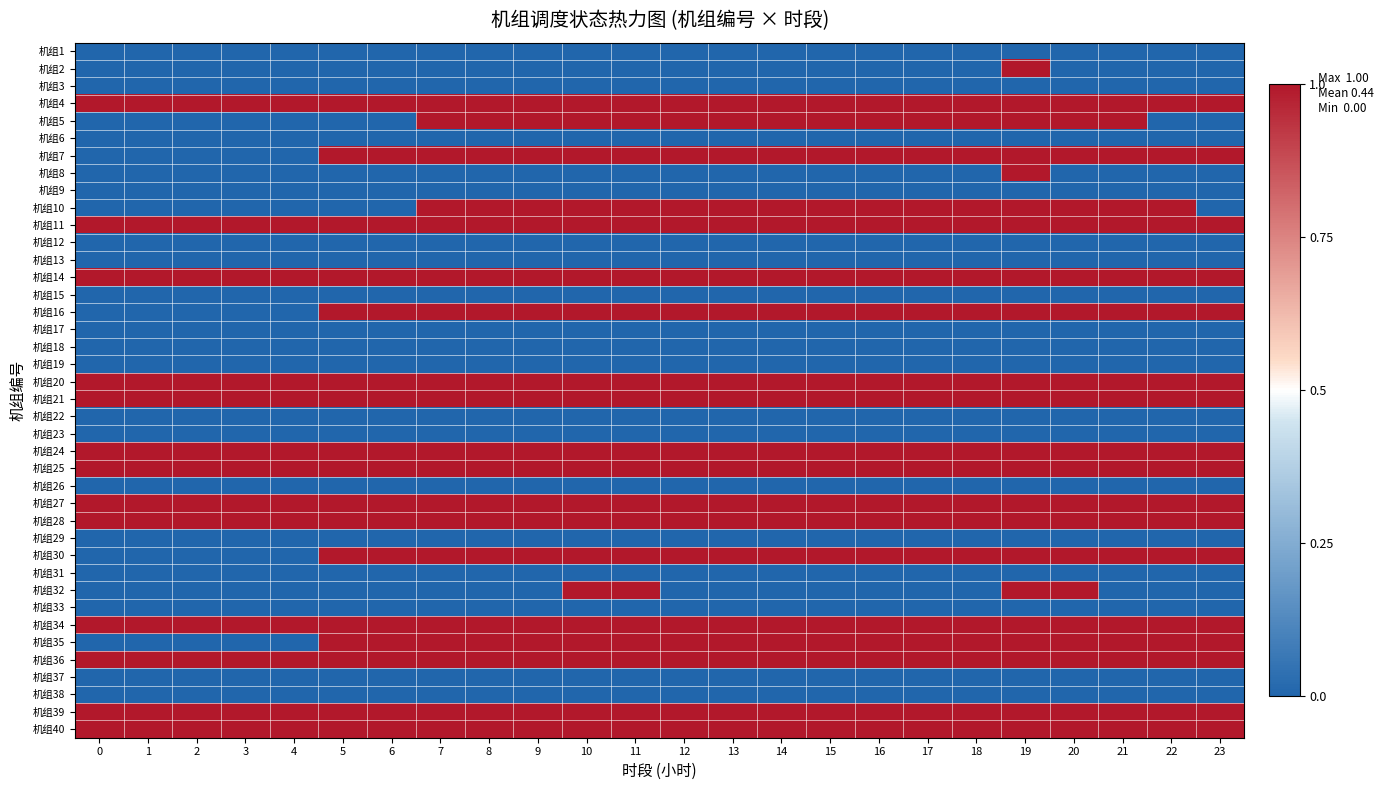

Reading left to right, list all the values displayed in this chart.

机组1: 0=0	1=0	2=0	3=0	4=0	5=0	6=0	7=0	8=0	9=0	10=0	11=0	12=0	13=0	14=0	15=0	16=0	17=0	18=0	19=0	20=0	21=0	22=0	23=0
机组2: 0=0	1=0	2=0	3=0	4=0	5=0	6=0	7=0	8=0	9=0	10=0	11=0	12=0	13=0	14=0	15=0	16=0	17=0	18=0	19=1	20=0	21=0	22=0	23=0
机组3: 0=0	1=0	2=0	3=0	4=0	5=0	6=0	7=0	8=0	9=0	10=0	11=0	12=0	13=0	14=0	15=0	16=0	17=0	18=0	19=0	20=0	21=0	22=0	23=0
机组4: 0=1	1=1	2=1	3=1	4=1	5=1	6=1	7=1	8=1	9=1	10=1	11=1	12=1	13=1	14=1	15=1	16=1	17=1	18=1	19=1	20=1	21=1	22=1	23=1
机组5: 0=0	1=0	2=0	3=0	4=0	5=0	6=0	7=1	8=1	9=1	10=1	11=1	12=1	13=1	14=1	15=1	16=1	17=1	18=1	19=1	20=1	21=1	22=0	23=0
机组6: 0=0	1=0	2=0	3=0	4=0	5=0	6=0	7=0	8=0	9=0	10=0	11=0	12=0	13=0	14=0	15=0	16=0	17=0	18=0	19=0	20=0	21=0	22=0	23=0
机组7: 0=0	1=0	2=0	3=0	4=0	5=1	6=1	7=1	8=1	9=1	10=1	11=1	12=1	13=1	14=1	15=1	16=1	17=1	18=1	19=1	20=1	21=1	22=1	23=1
机组8: 0=0	1=0	2=0	3=0	4=0	5=0	6=0	7=0	8=0	9=0	10=0	11=0	12=0	13=0	14=0	15=0	16=0	17=0	18=0	19=1	20=0	21=0	22=0	23=0
机组9: 0=0	1=0	2=0	3=0	4=0	5=0	6=0	7=0	8=0	9=0	10=0	11=0	12=0	13=0	14=0	15=0	16=0	17=0	18=0	19=0	20=0	21=0	22=0	23=0
机组10: 0=0	1=0	2=0	3=0	4=0	5=0	6=0	7=1	8=1	9=1	10=1	11=1	12=1	13=1	14=1	15=1	16=1	17=1	18=1	19=1	20=1	21=1	22=1	23=0
机组11: 0=1	1=1	2=1	3=1	4=1	5=1	6=1	7=1	8=1	9=1	10=1	11=1	12=1	13=1	14=1	15=1	16=1	17=1	18=1	19=1	20=1	21=1	22=1	23=1
机组12: 0=0	1=0	2=0	3=0	4=0	5=0	6=0	7=0	8=0	9=0	10=0	11=0	12=0	13=0	14=0	15=0	16=0	17=0	18=0	19=0	20=0	21=0	22=0	23=0
机组13: 0=0	1=0	2=0	3=0	4=0	5=0	6=0	7=0	8=0	9=0	10=0	11=0	12=0	13=0	14=0	15=0	16=0	17=0	18=0	19=0	20=0	21=0	22=0	23=0
机组14: 0=1	1=1	2=1	3=1	4=1	5=1	6=1	7=1	8=1	9=1	10=1	11=1	12=1	13=1	14=1	15=1	16=1	17=1	18=1	19=1	20=1	21=1	22=1	23=1
机组15: 0=0	1=0	2=0	3=0	4=0	5=0	6=0	7=0	8=0	9=0	10=0	11=0	12=0	13=0	14=0	15=0	16=0	17=0	18=0	19=0	20=0	21=0	22=0	23=0
机组16: 0=0	1=0	2=0	3=0	4=0	5=1	6=1	7=1	8=1	9=1	10=1	11=1	12=1	13=1	14=1	15=1	16=1	17=1	18=1	19=1	20=1	21=1	22=1	23=1
机组17: 0=0	1=0	2=0	3=0	4=0	5=0	6=0	7=0	8=0	9=0	10=0	11=0	12=0	13=0	14=0	15=0	16=0	17=0	18=0	19=0	20=0	21=0	22=0	23=0
机组18: 0=0	1=0	2=0	3=0	4=0	5=0	6=0	7=0	8=0	9=0	10=0	11=0	12=0	13=0	14=0	15=0	16=0	17=0	18=0	19=0	20=0	21=0	22=0	23=0
机组19: 0=0	1=0	2=0	3=0	4=0	5=0	6=0	7=0	8=0	9=0	10=0	11=0	12=0	13=0	14=0	15=0	16=0	17=0	18=0	19=0	20=0	21=0	22=0	23=0
机组20: 0=1	1=1	2=1	3=1	4=1	5=1	6=1	7=1	8=1	9=1	10=1	11=1	12=1	13=1	14=1	15=1	16=1	17=1	18=1	19=1	20=1	21=1	22=1	23=1
机组21: 0=1	1=1	2=1	3=1	4=1	5=1	6=1	7=1	8=1	9=1	10=1	11=1	12=1	13=1	14=1	15=1	16=1	17=1	18=1	19=1	20=1	21=1	22=1	23=1
机组22: 0=0	1=0	2=0	3=0	4=0	5=0	6=0	7=0	8=0	9=0	10=0	11=0	12=0	13=0	14=0	15=0	16=0	17=0	18=0	19=0	20=0	21=0	22=0	23=0
机组23: 0=0	1=0	2=0	3=0	4=0	5=0	6=0	7=0	8=0	9=0	10=0	11=0	12=0	13=0	14=0	15=0	16=0	17=0	18=0	19=0	20=0	21=0	22=0	23=0
机组24: 0=1	1=1	2=1	3=1	4=1	5=1	6=1	7=1	8=1	9=1	10=1	11=1	12=1	13=1	14=1	15=1	16=1	17=1	18=1	19=1	20=1	21=1	22=1	23=1
机组25: 0=1	1=1	2=1	3=1	4=1	5=1	6=1	7=1	8=1	9=1	10=1	11=1	12=1	13=1	14=1	15=1	16=1	17=1	18=1	19=1	20=1	21=1	22=1	23=1
机组26: 0=0	1=0	2=0	3=0	4=0	5=0	6=0	7=0	8=0	9=0	10=0	11=0	12=0	13=0	14=0	15=0	16=0	17=0	18=0	19=0	20=0	21=0	22=0	23=0
机组27: 0=1	1=1	2=1	3=1	4=1	5=1	6=1	7=1	8=1	9=1	10=1	11=1	12=1	13=1	14=1	15=1	16=1	17=1	18=1	19=1	20=1	21=1	22=1	23=1
机组28: 0=1	1=1	2=1	3=1	4=1	5=1	6=1	7=1	8=1	9=1	10=1	11=1	12=1	13=1	14=1	15=1	16=1	17=1	18=1	19=1	20=1	21=1	22=1	23=1
机组29: 0=0	1=0	2=0	3=0	4=0	5=0	6=0	7=0	8=0	9=0	10=0	11=0	12=0	13=0	14=0	15=0	16=0	17=0	18=0	19=0	20=0	21=0	22=0	23=0
机组30: 0=0	1=0	2=0	3=0	4=0	5=1	6=1	7=1	8=1	9=1	10=1	11=1	12=1	13=1	14=1	15=1	16=1	17=1	18=1	19=1	20=1	21=1	22=1	23=1
机组31: 0=0	1=0	2=0	3=0	4=0	5=0	6=0	7=0	8=0	9=0	10=0	11=0	12=0	13=0	14=0	15=0	16=0	17=0	18=0	19=0	20=0	21=0	22=0	23=0
机组32: 0=0	1=0	2=0	3=0	4=0	5=0	6=0	7=0	8=0	9=0	10=1	11=1	12=0	13=0	14=0	15=0	16=0	17=0	18=0	19=1	20=1	21=0	22=0	23=0
机组33: 0=0	1=0	2=0	3=0	4=0	5=0	6=0	7=0	8=0	9=0	10=0	11=0	12=0	13=0	14=0	15=0	16=0	17=0	18=0	19=0	20=0	21=0	22=0	23=0
机组34: 0=1	1=1	2=1	3=1	4=1	5=1	6=1	7=1	8=1	9=1	10=1	11=1	12=1	13=1	14=1	15=1	16=1	17=1	18=1	19=1	20=1	21=1	22=1	23=1
机组35: 0=0	1=0	2=0	3=0	4=0	5=1	6=1	7=1	8=1	9=1	10=1	11=1	12=1	13=1	14=1	15=1	16=1	17=1	18=1	19=1	20=1	21=1	22=1	23=1
机组36: 0=1	1=1	2=1	3=1	4=1	5=1	6=1	7=1	8=1	9=1	10=1	11=1	12=1	13=1	14=1	15=1	16=1	17=1	18=1	19=1	20=1	21=1	22=1	23=1
机组37: 0=0	1=0	2=0	3=0	4=0	5=0	6=0	7=0	8=0	9=0	10=0	11=0	12=0	13=0	14=0	15=0	16=0	17=0	18=0	19=0	20=0	21=0	22=0	23=0
机组38: 0=0	1=0	2=0	3=0	4=0	5=0	6=0	7=0	8=0	9=0	10=0	11=0	12=0	13=0	14=0	15=0	16=0	17=0	18=0	19=0	20=0	21=0	22=0	23=0
机组39: 0=1	1=1	2=1	3=1	4=1	5=1	6=1	7=1	8=1	9=1	10=1	11=1	12=1	13=1	14=1	15=1	16=1	17=1	18=1	19=1	20=1	21=1	22=1	23=1
机组40: 0=1	1=1	2=1	3=1	4=1	5=1	6=1	7=1	8=1	9=1	10=1	11=1	12=1	13=1	14=1	15=1	16=1	17=1	18=1	19=1	20=1	21=1	22=1	23=1